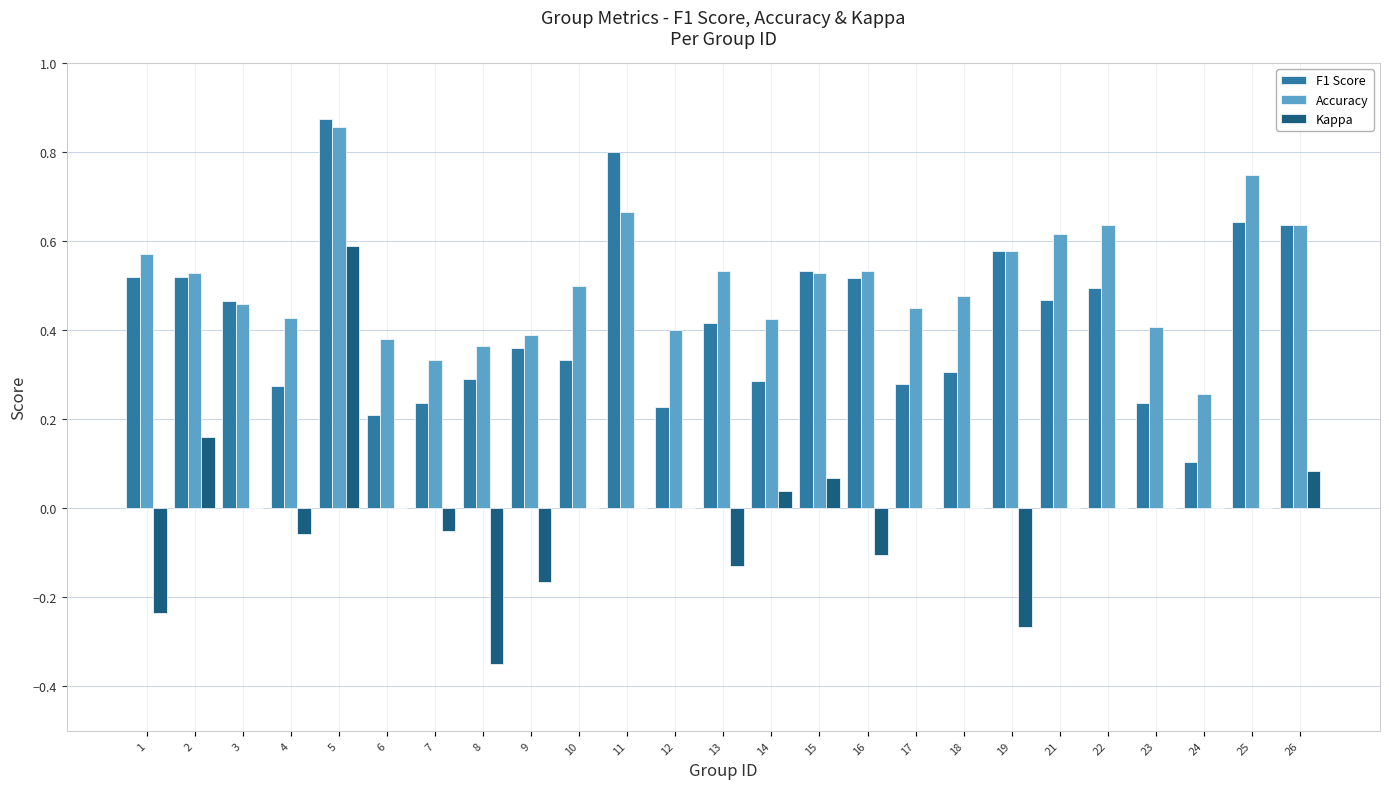

Is the value of Accuracy at 18 greater than the value of F1 Score at 25?

No